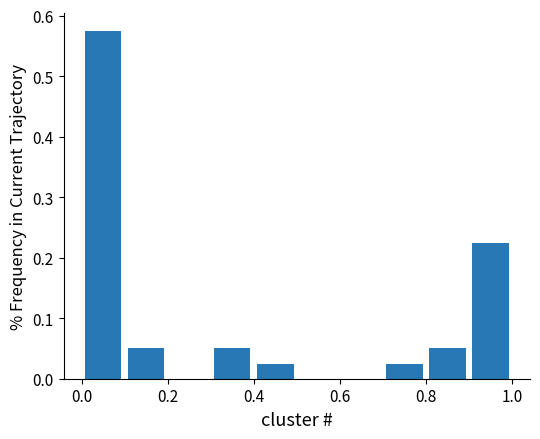

How tall is the bar that spans 0.9 to 1.0 on the x-axis? The values are not printed on the chart, so give them approximately, as read against the axis.

0.23